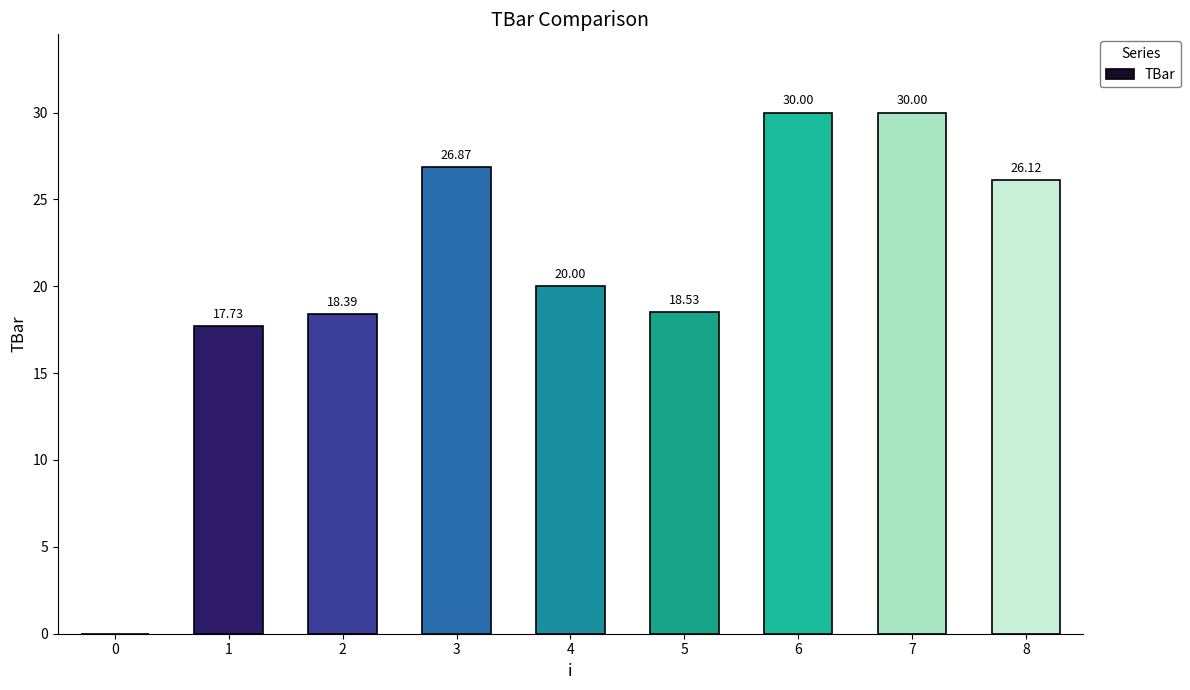

Reading left to right, extract all data points from this chart.

0=0.0	1=17.7	2=18.4	3=26.9	4=20.0	5=18.5	6=30.0	7=30.0	8=26.1